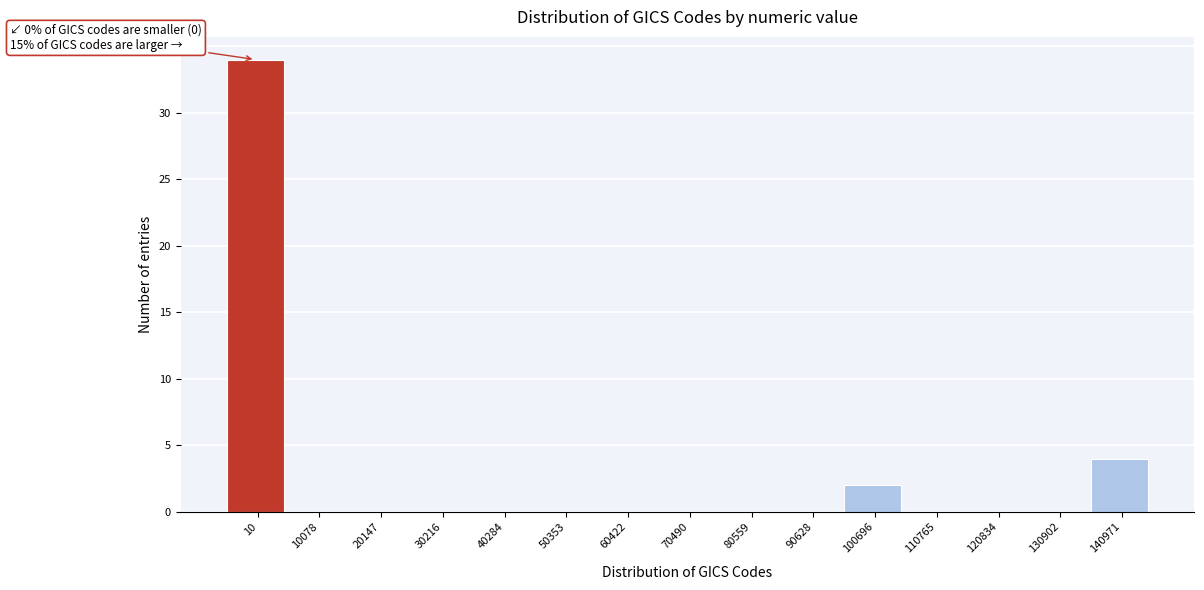

Reading left to right, transcribe all the data shown in this chart.

10=34	10078=0	20147=0	30216=0	40284=0	50353=0	60422=0	70490=0	80559=0	90628=0	100696=2	110765=0	120834=0	130902=0	140971=4